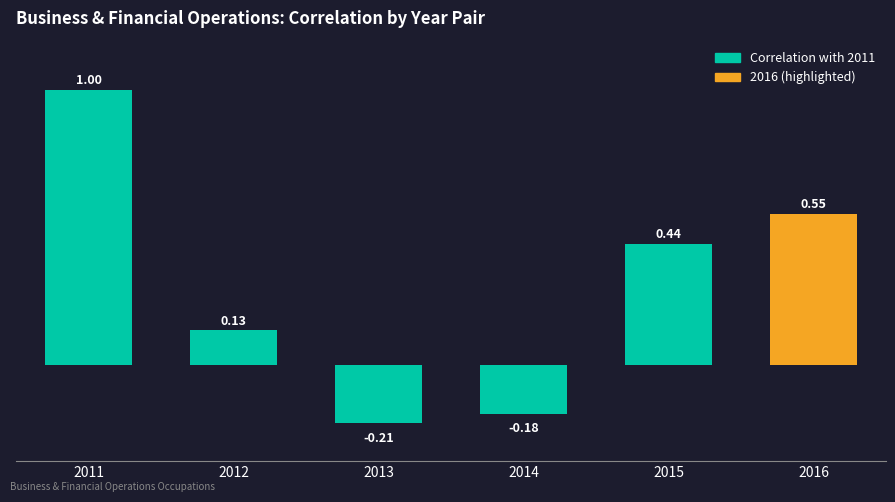

What is the change in value from 2012 to 2013?

-0.3